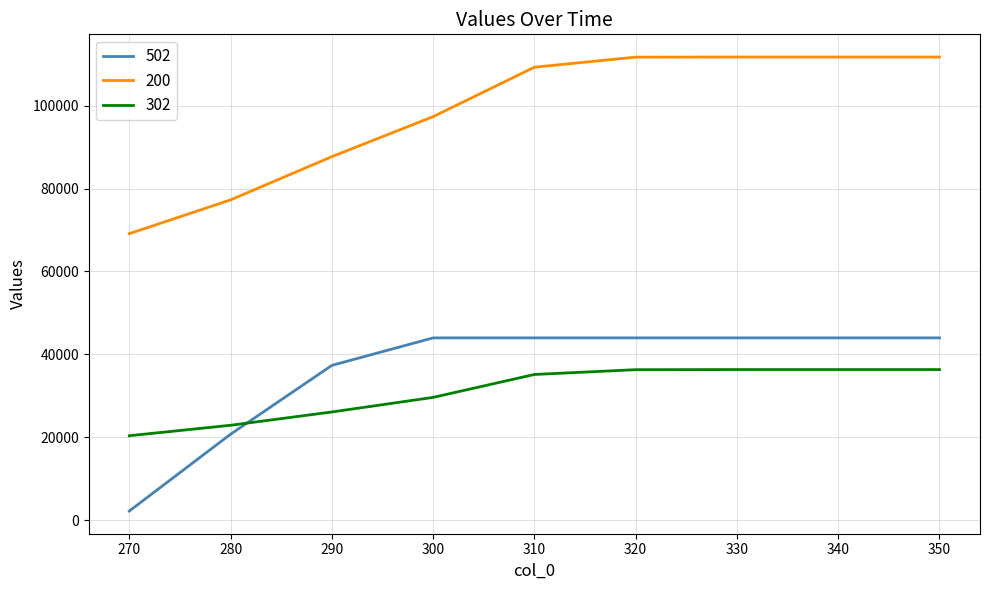

Which series changed the most between 290 and 310?

200